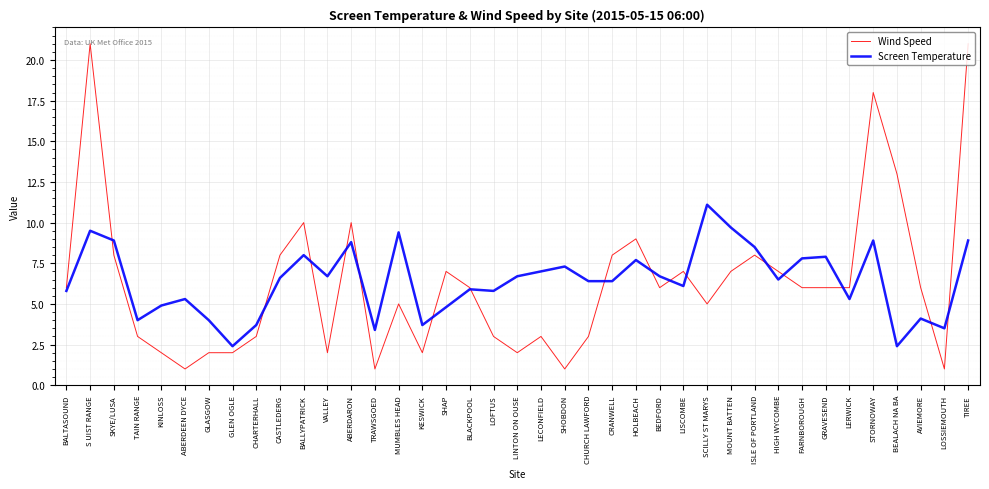

At which category does Wind Speed reach its first local valley?

ABERDEEN DYCE